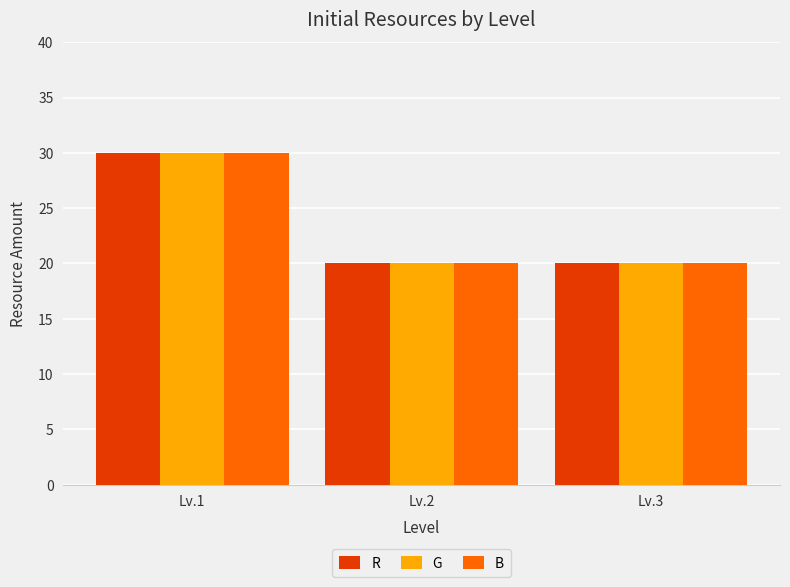

True or false: B has a value of 12 at Lv.2.

False